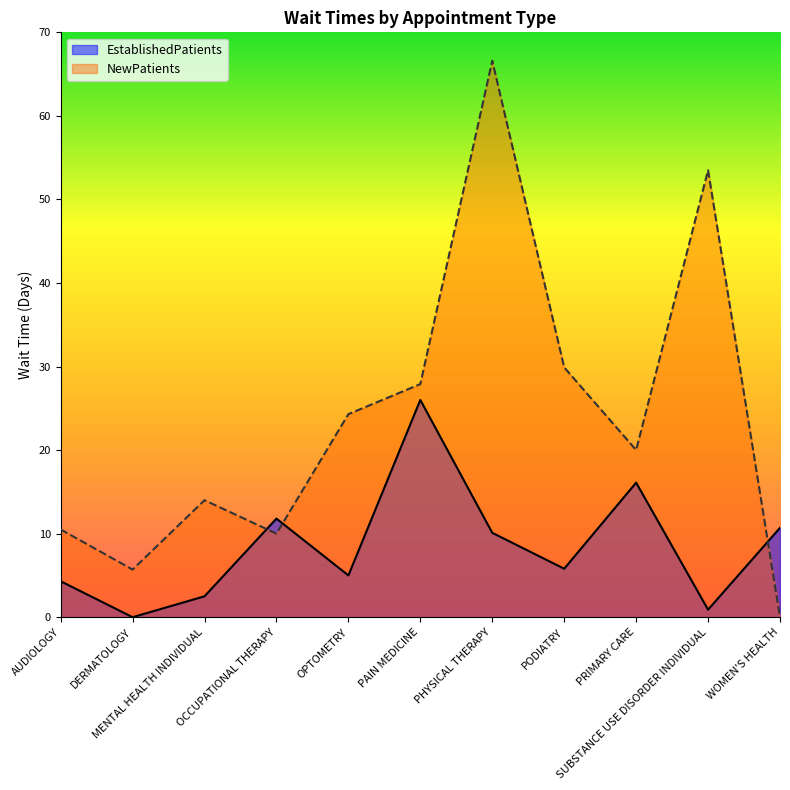

The NewPatients series shows 3.3 at MENTAL HEALTH INDIVIDUAL. True or false?

False